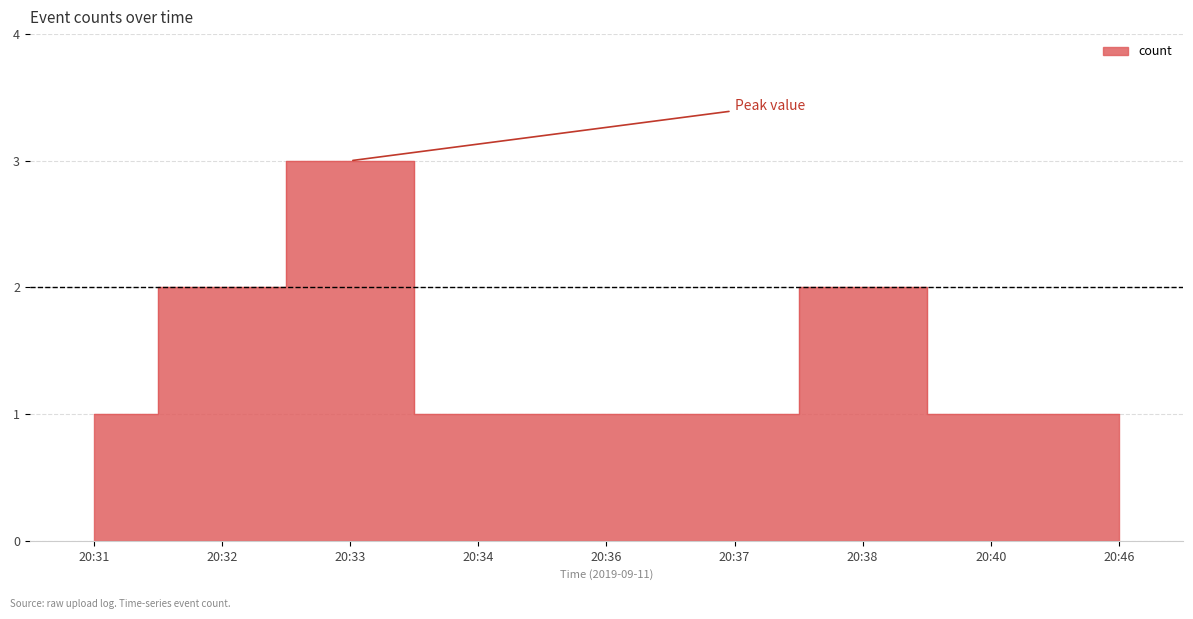

What is the difference between the values at 20:32 and 20:46?

1